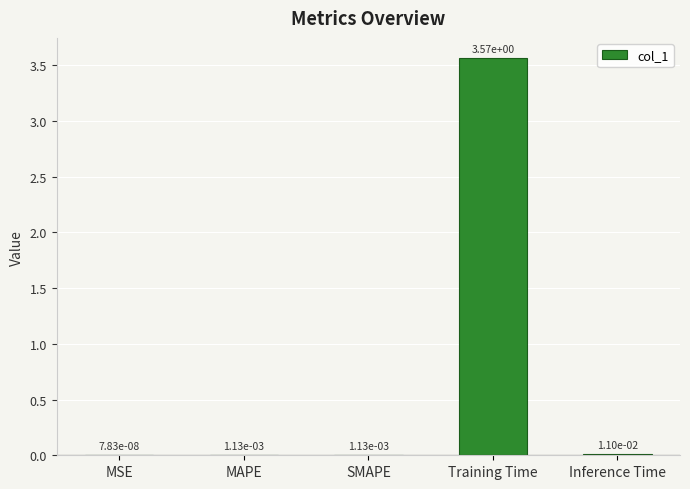

Which category has the highest value across all series?

Training Time